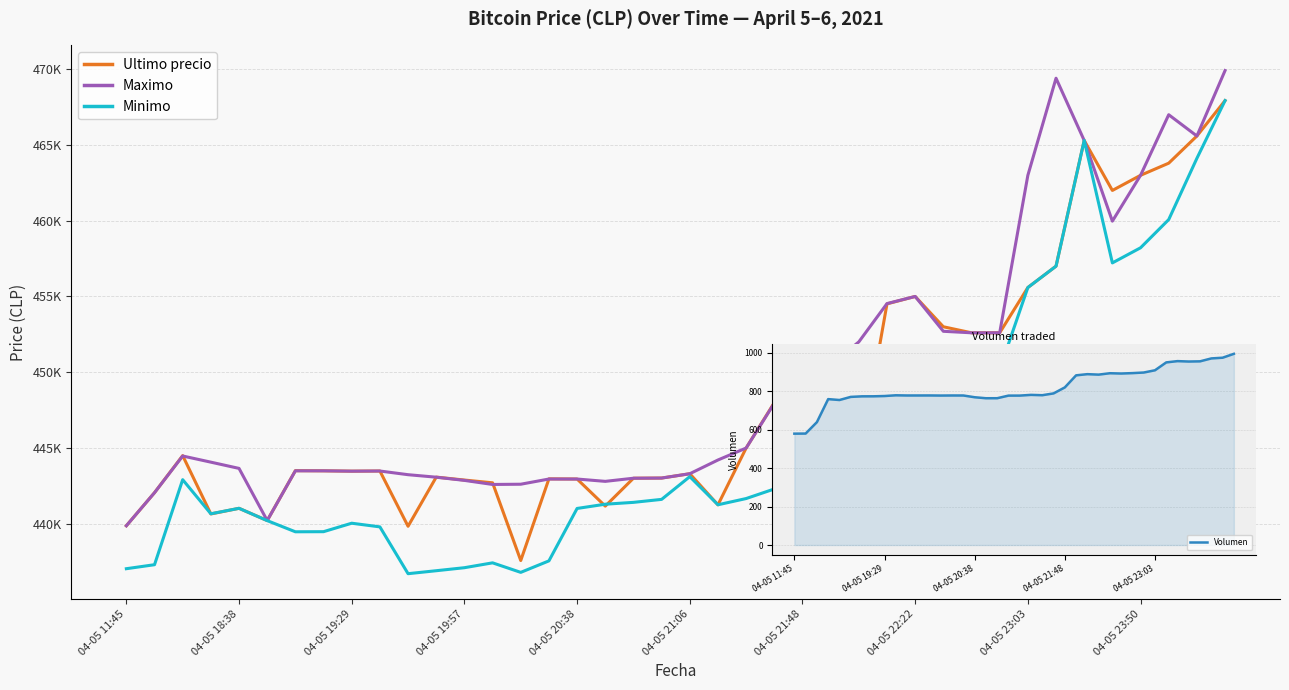

Where is Maximo nearest to the value 454886?

28